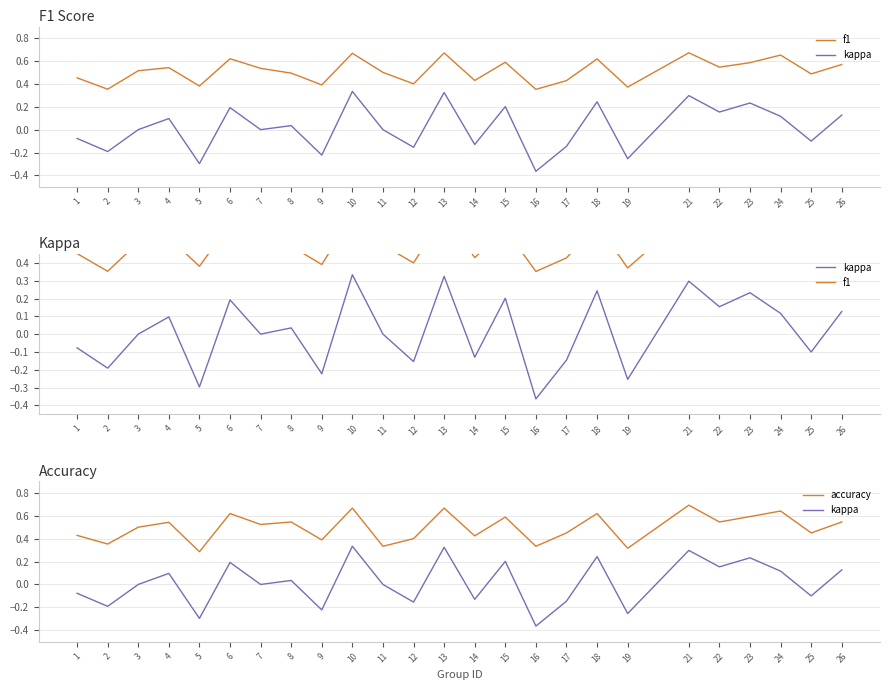

What is the lowest value of the kappa series?

-0.4